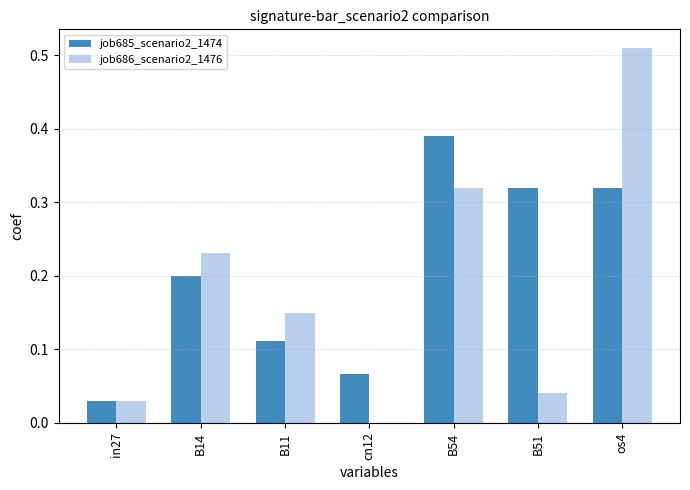

Which series has the largest total across all categories?

job685_scenario2_1474